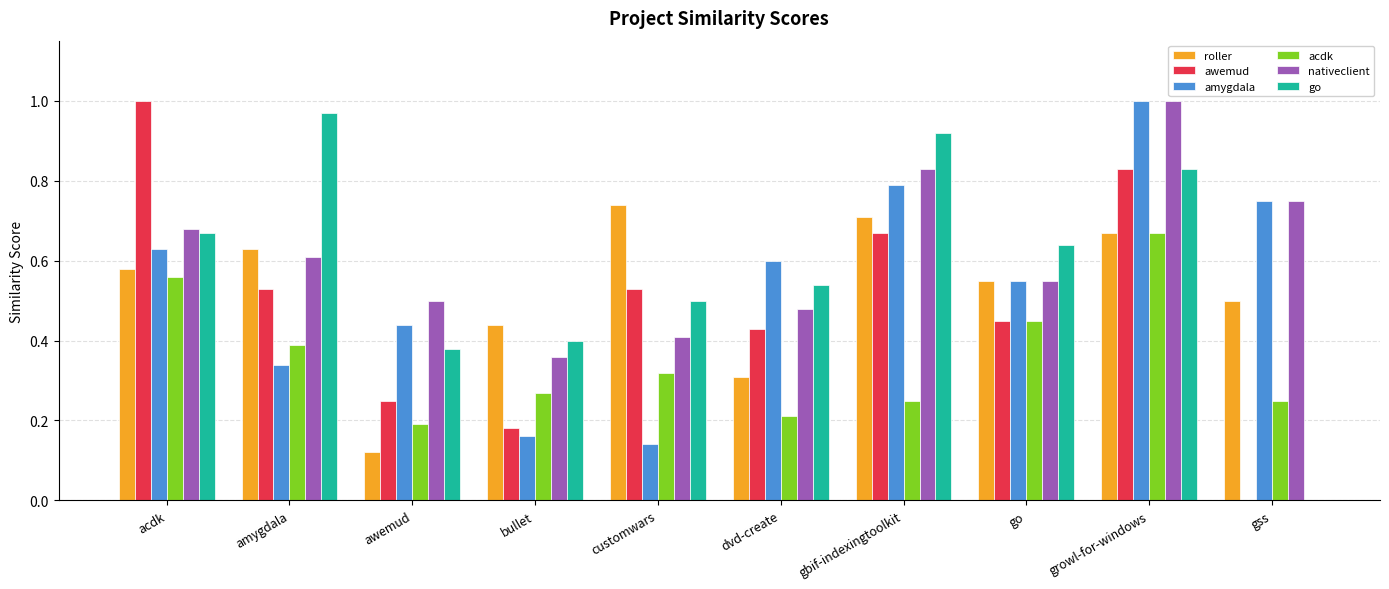

What is the sum of the nativeclient values at gss and gbif-indexingtoolkit?

1.6